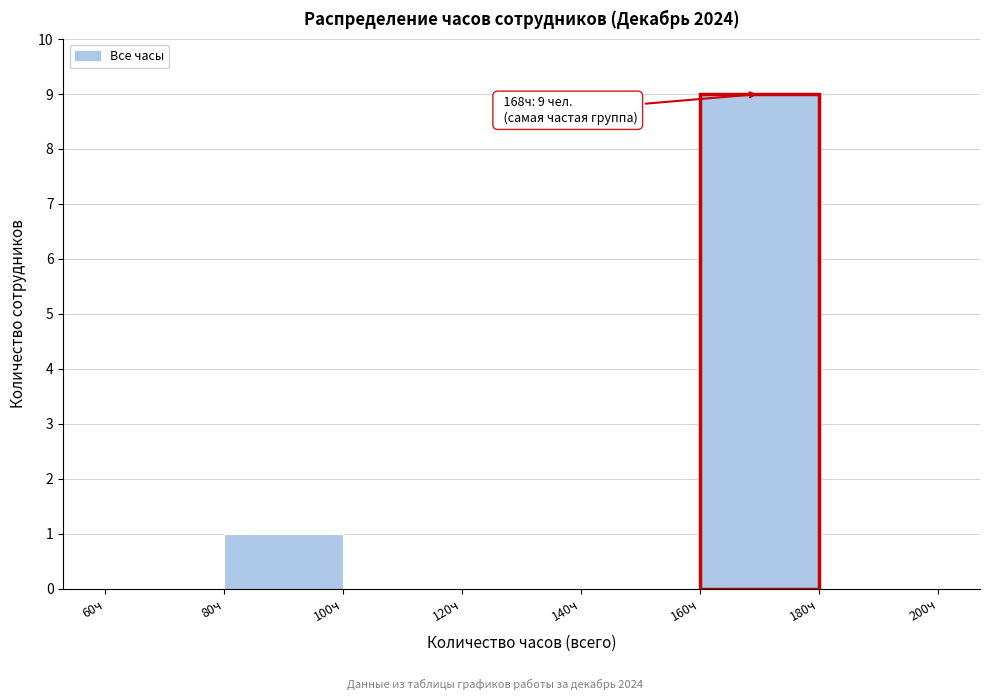

Over which range of the x-axis is the bar tallest?

160 to 180